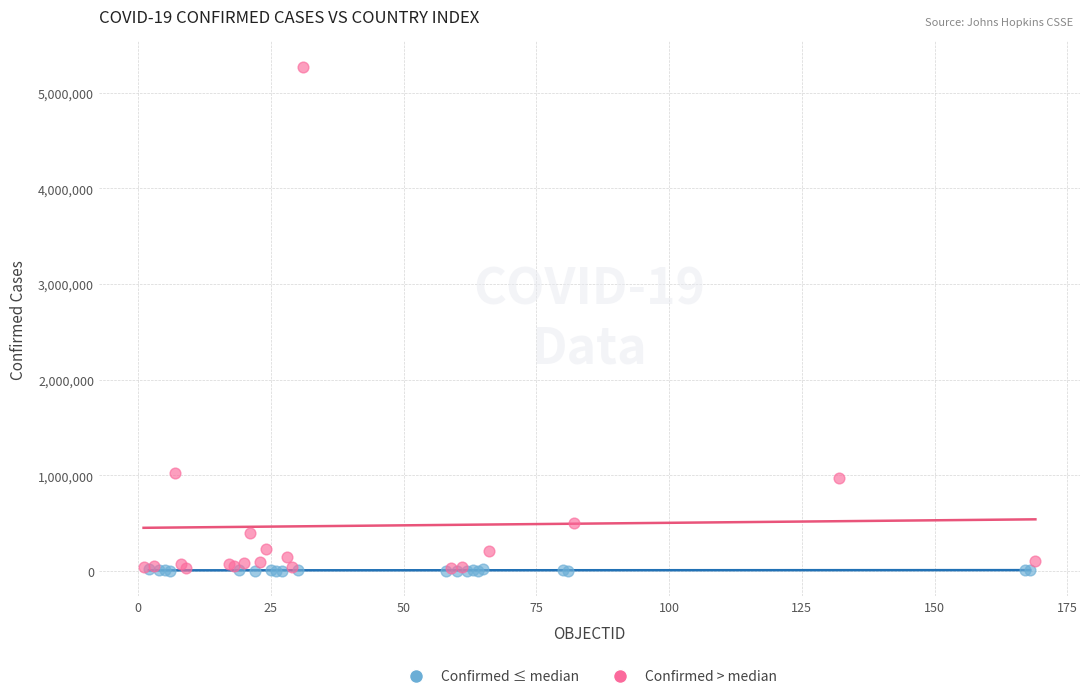

Which series has the largest Y range (max minus min)?

Confirmed > median